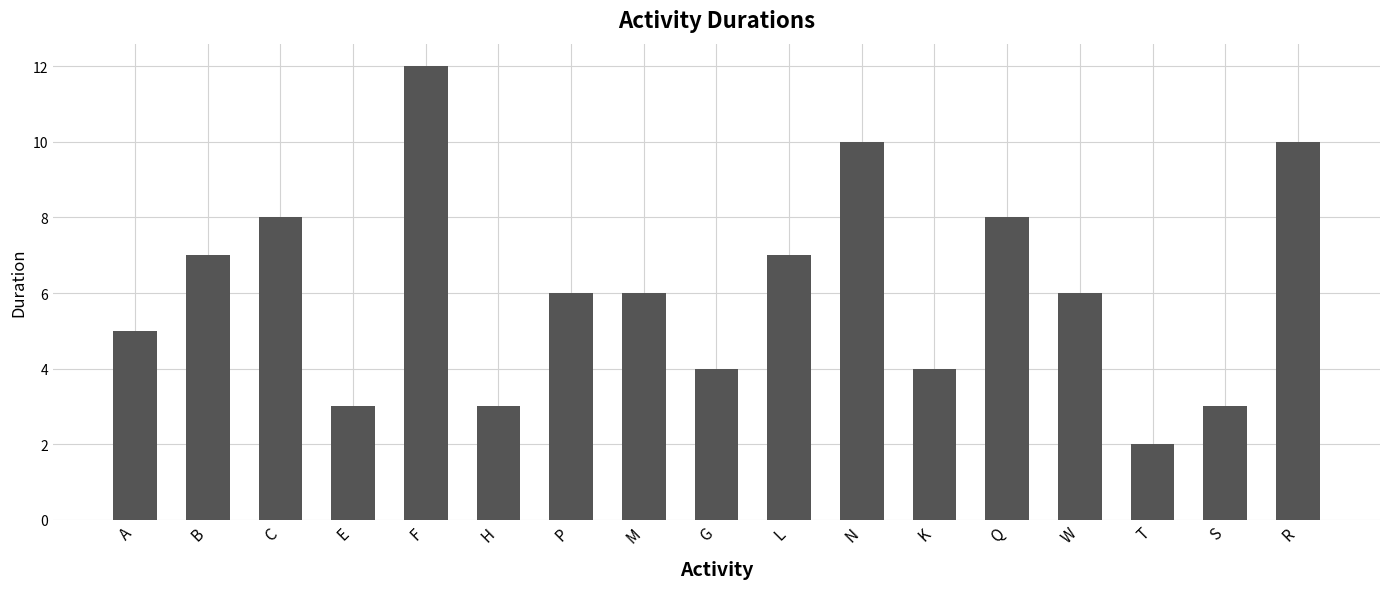

What is the label of the 4th bar from the right?

W